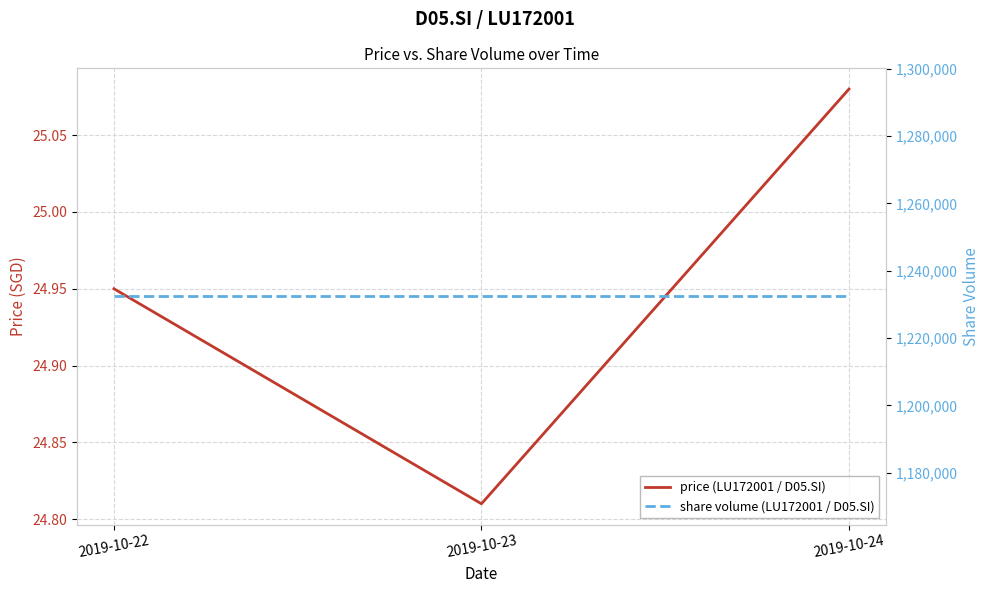

What is the value of the share volume (LU172001 / D05.SI) point at the 2nd from the left?

1232372.0